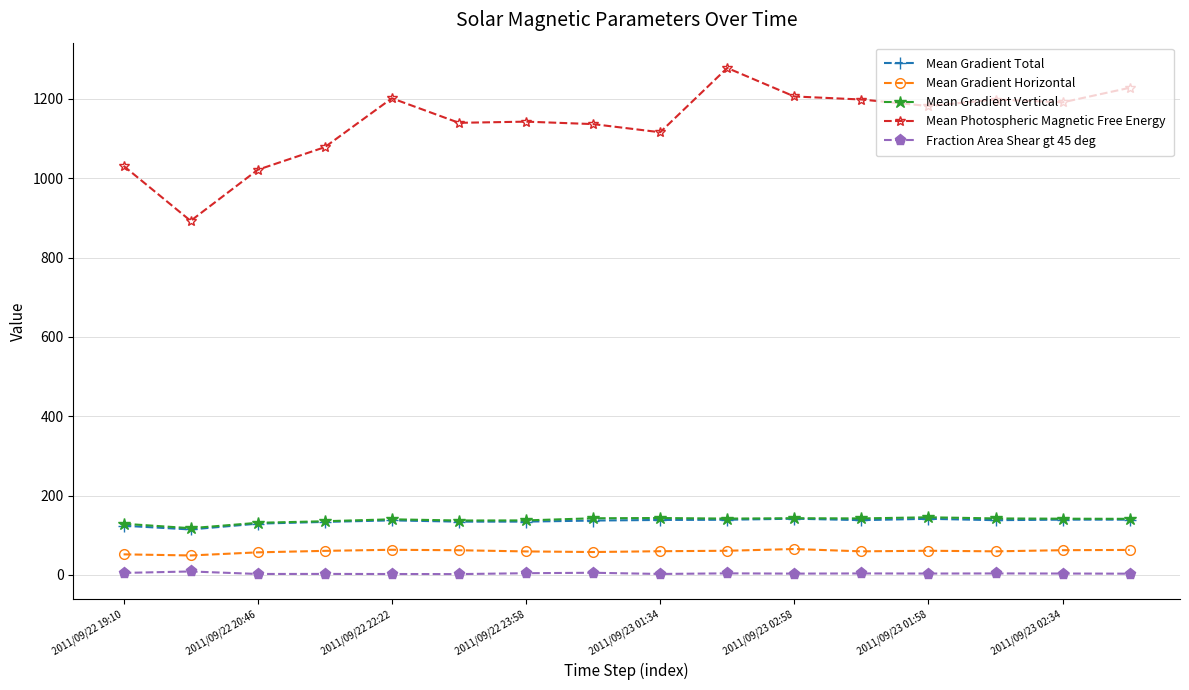

What is the maximum value for Mean Photospheric Magnetic Free Energy?

1277.6